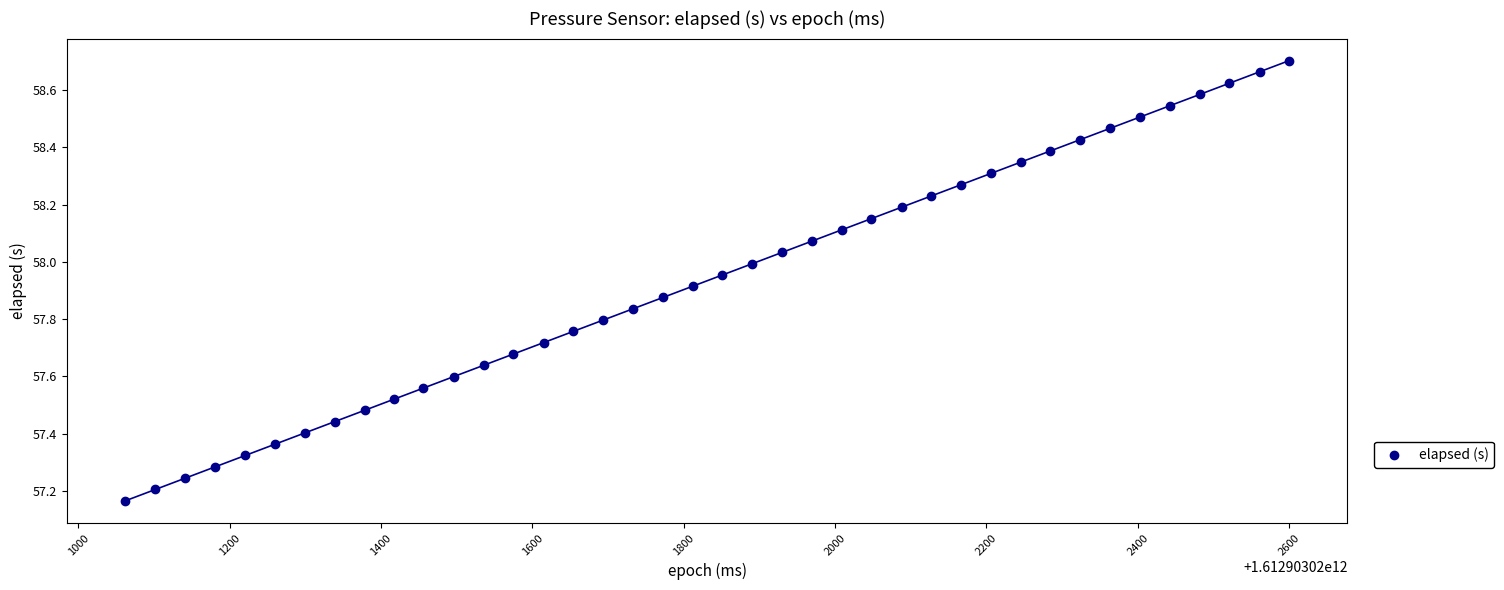

What is the range of X values (max minus min)?

1538.0